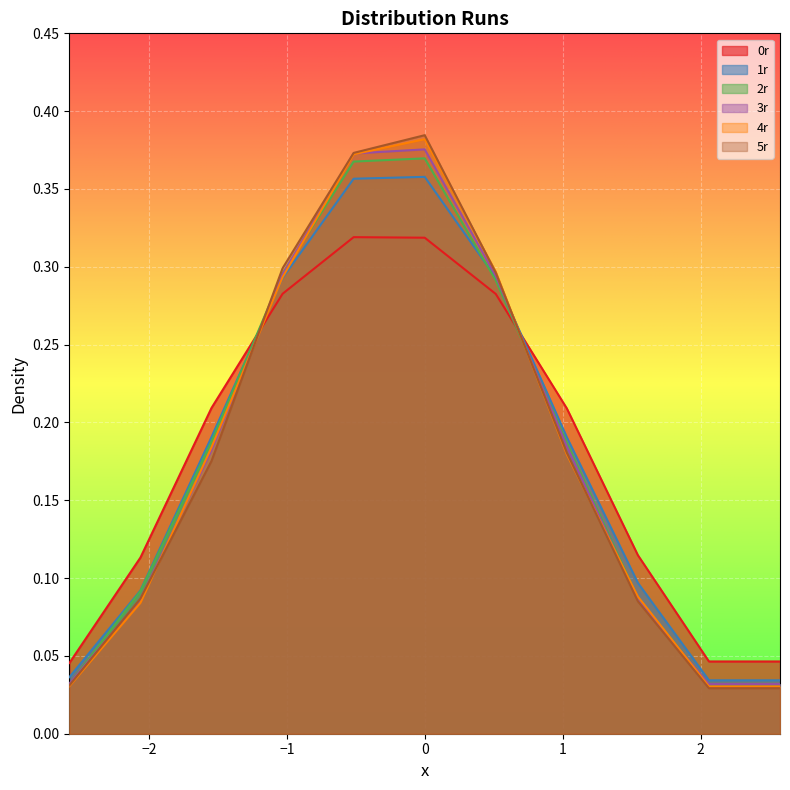

How many intersections are there between 3r and 2r?

4